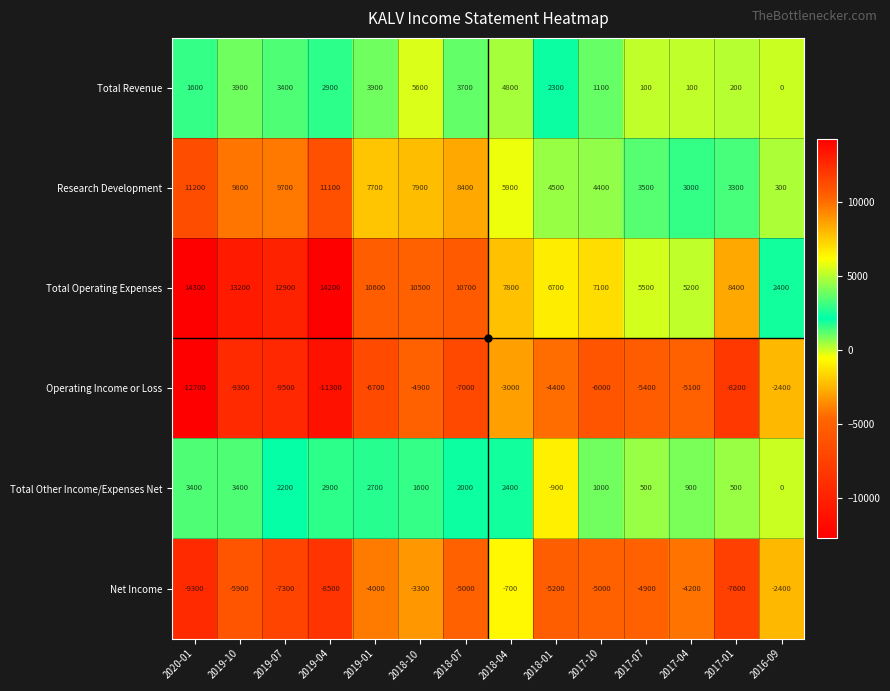

Which label corresponds to the largest value in the chart?

2020-01